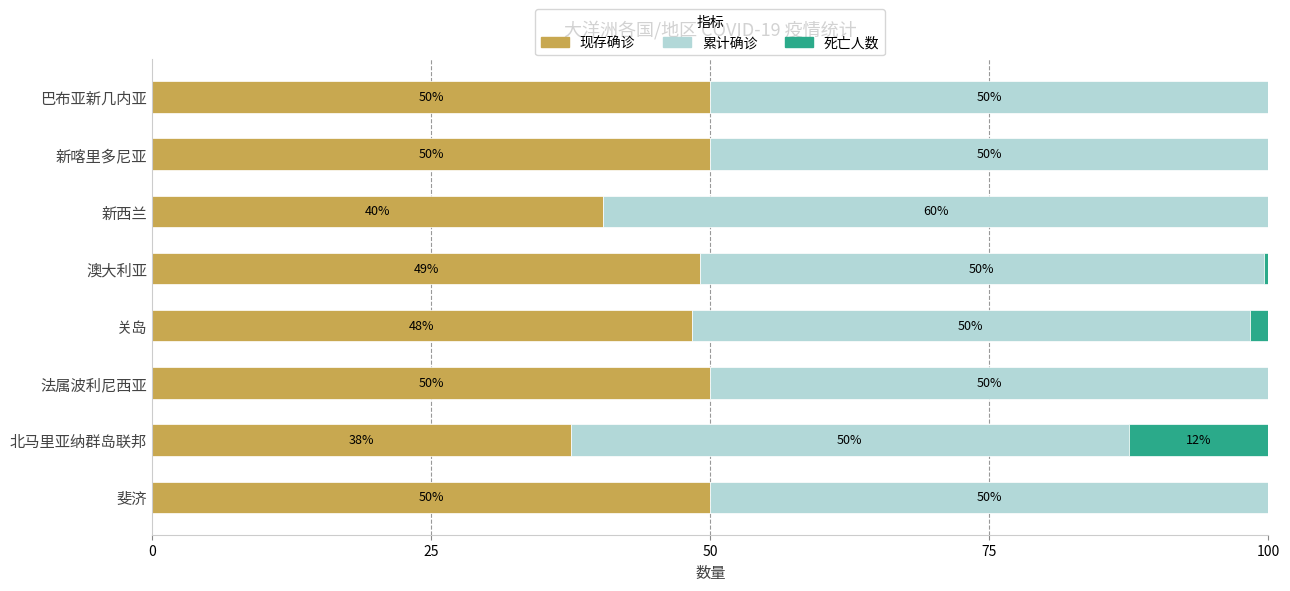

The value of 现存确诊 at 关岛 is 18.2. True or false?

False